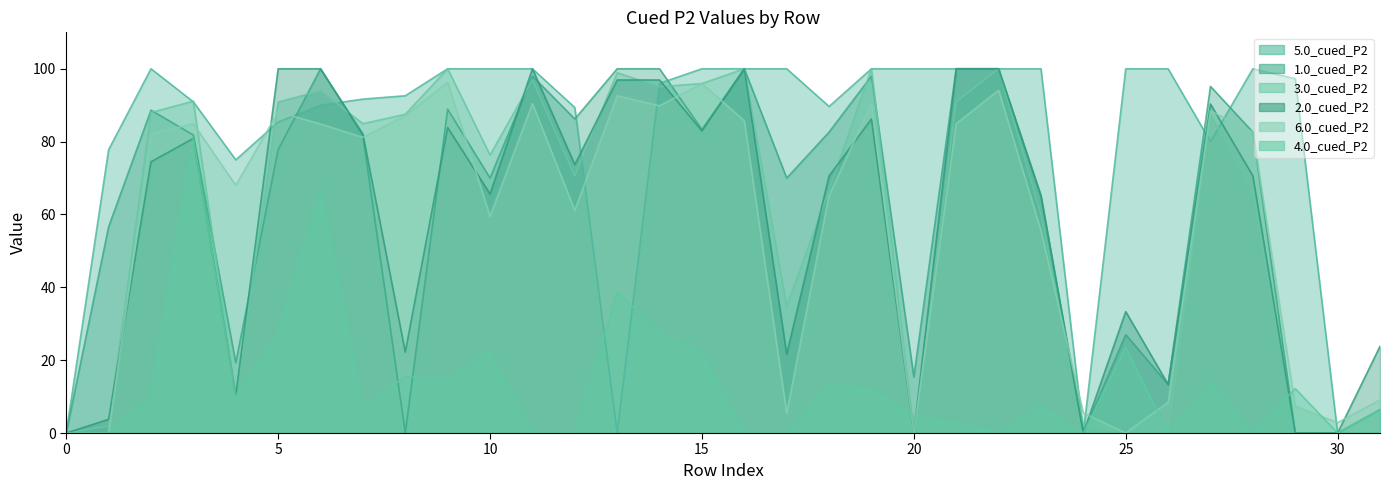

At which label is 4.0_cued_P2 closest to 40?

13